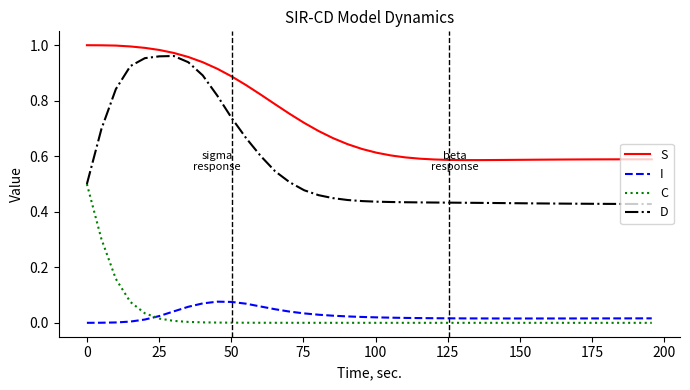

True or false: D and I intersect in this chart.

False